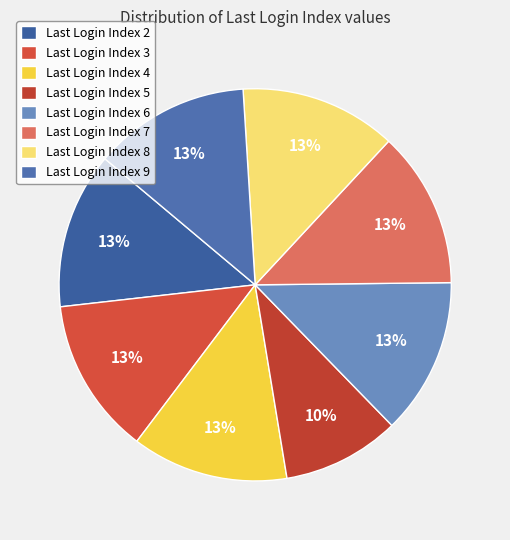

Count the number of slices in the pie.

8